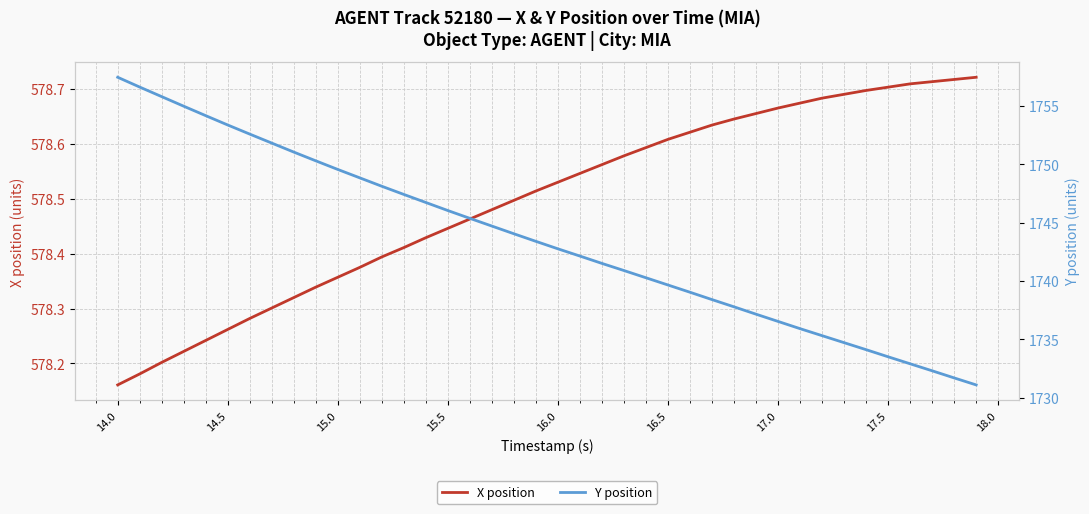

At which label is X position closest to 578?

14.0